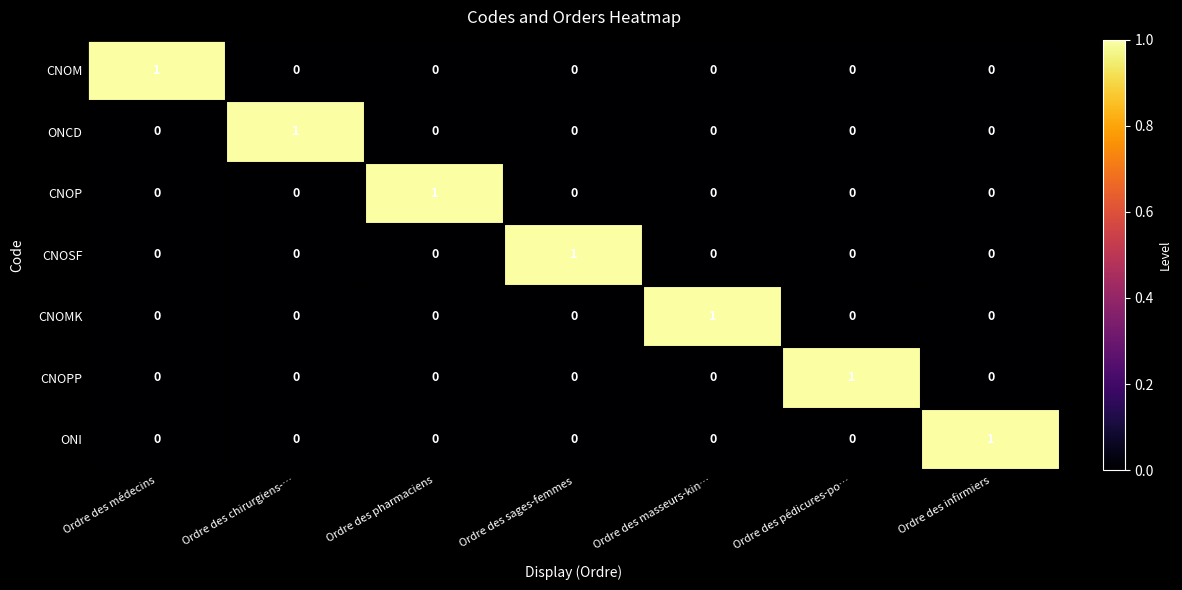

The value of CNOP at Ordre des sages-femmes is 0. True or false?

True